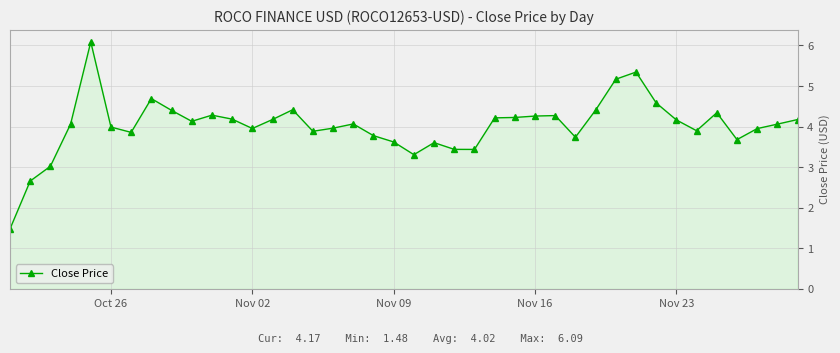

What is the value of the 8th point from the left?

4.7